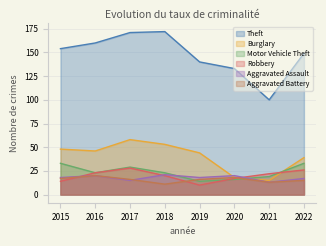

Which label corresponds to the smallest value in the chart?

2019